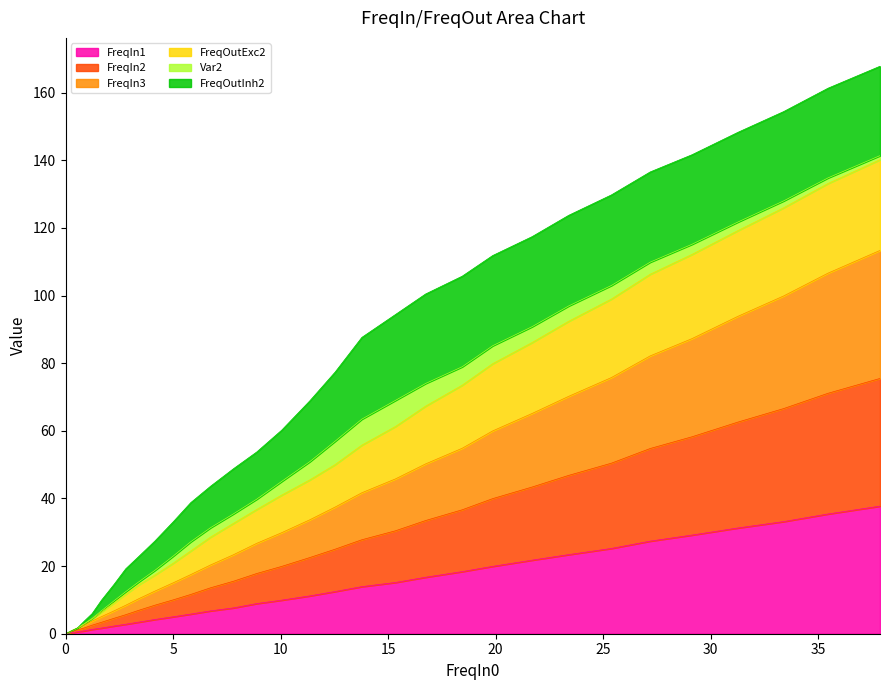

At how many categories does at least one series exceed 149?

3